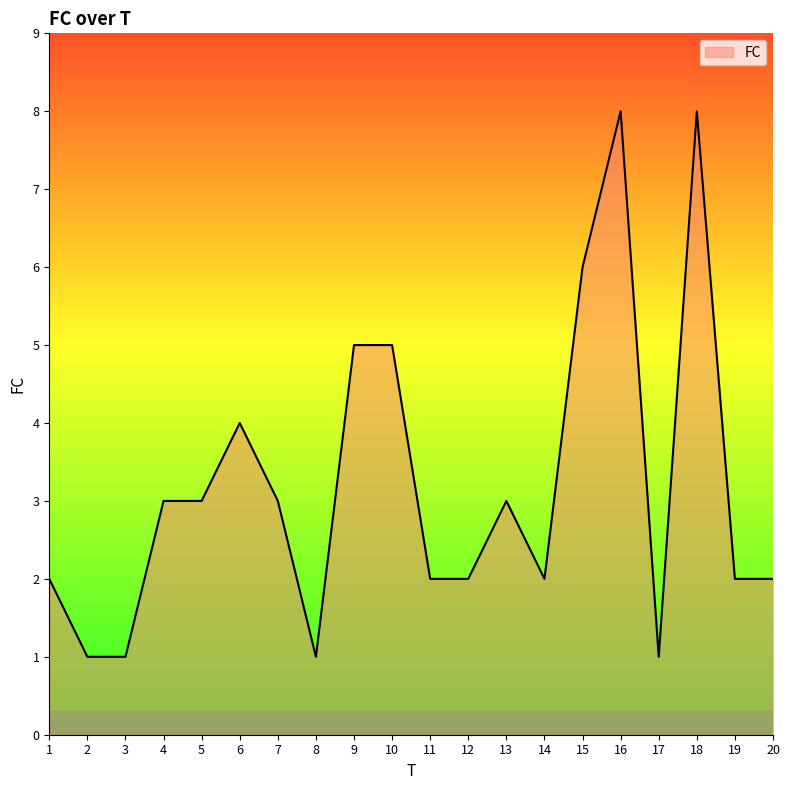

What is the sum of all values?

64